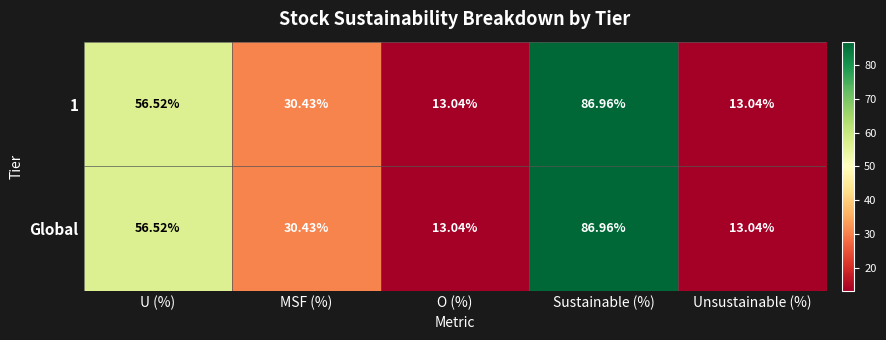

Count the number of data series in this chart.

2